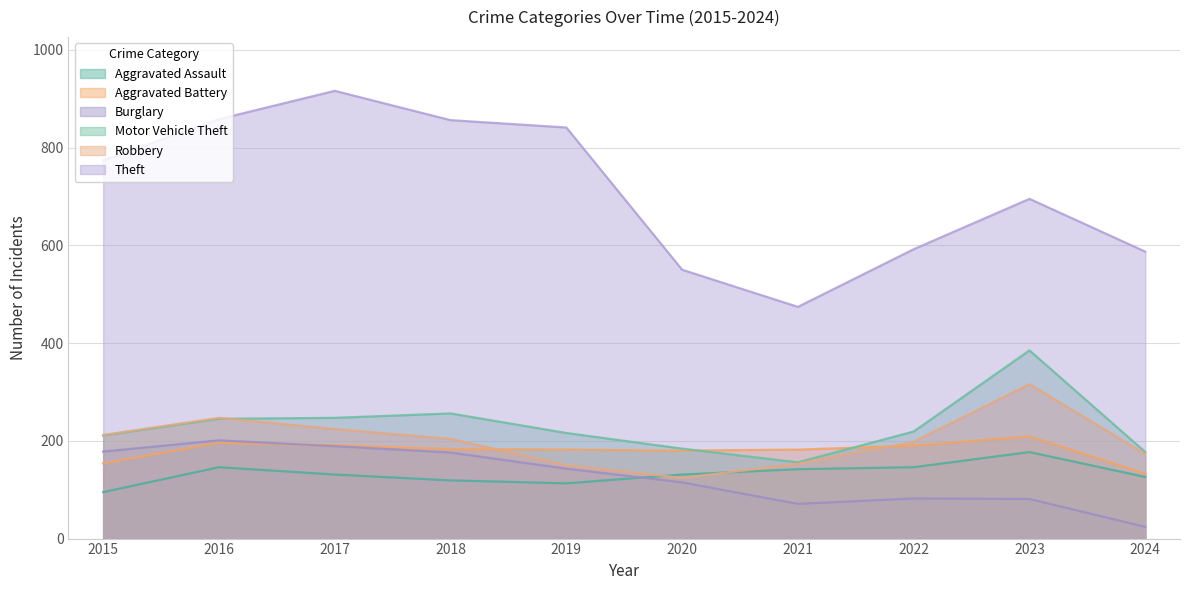

The Theft series shows 695 at 2023. True or false?

True